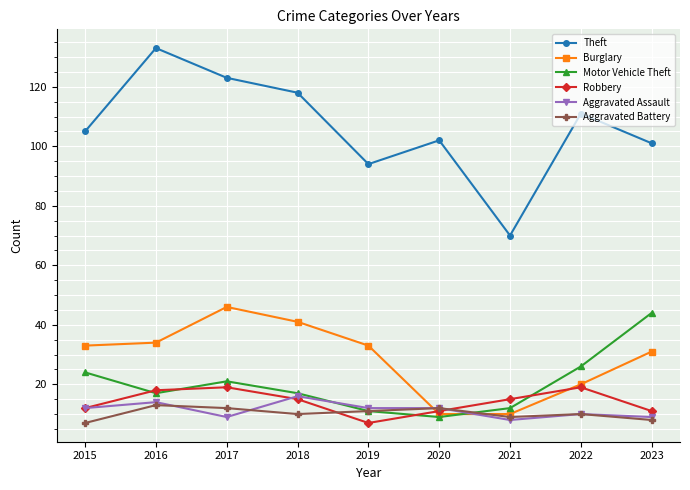

Count the number of data series in this chart.

6